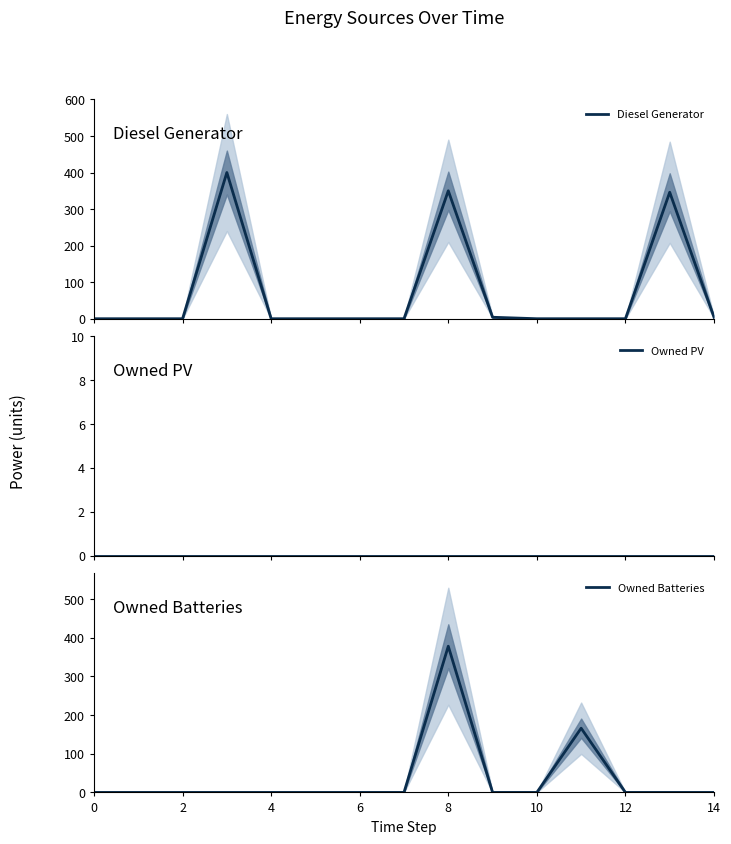

The value of Owned Batteries at 6 is 0. True or false?

True